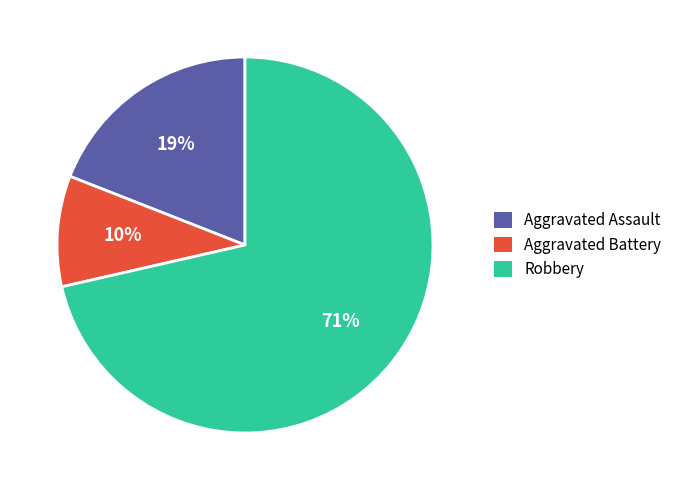

Count the number of slices in the pie.

3